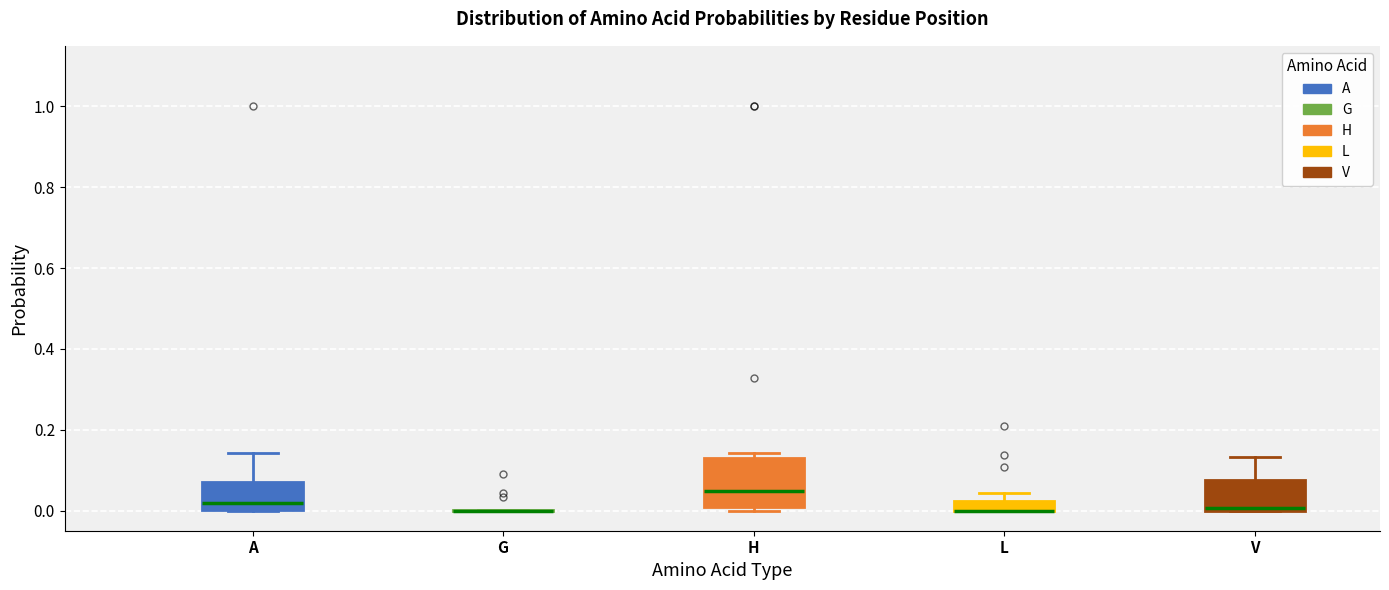

Where is the lower edge of the box for L on the y-axis? The values are not printed on the chart, so give them approximately, as read against the axis.

0.00